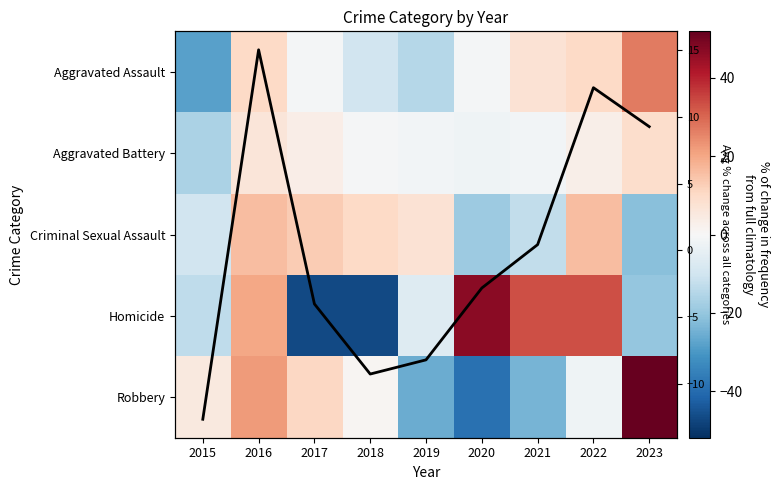

What is the highest value of the Robbery series?

51.9